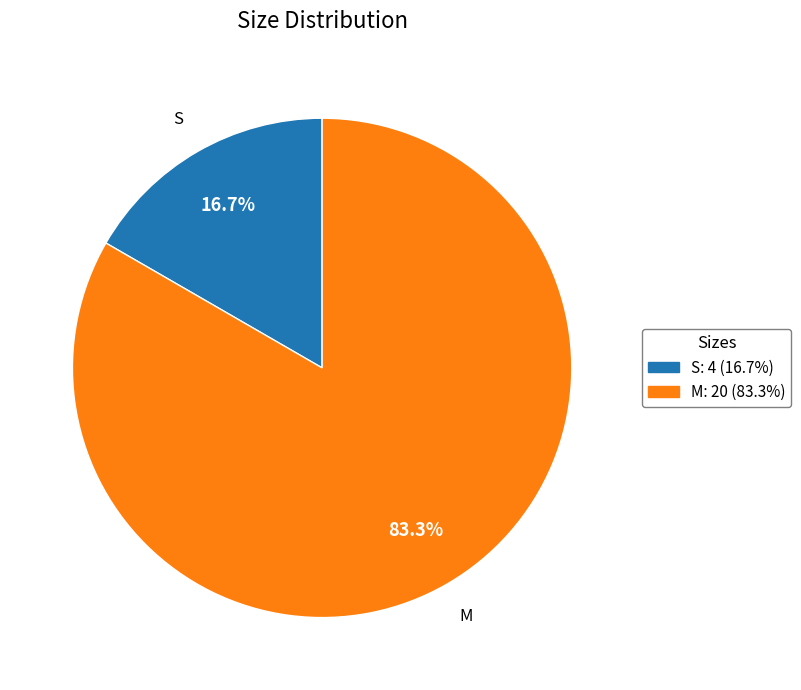

Which has a higher value, M or S?

M